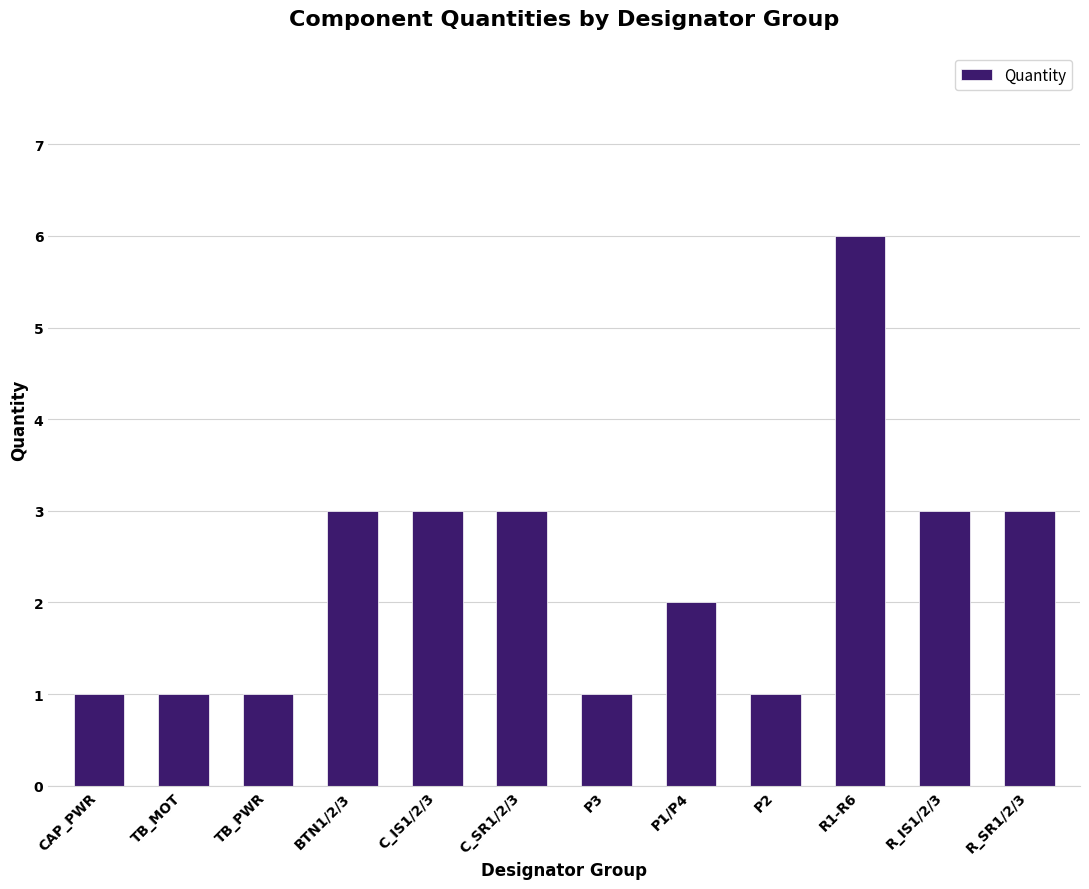

Count the number of categories in the chart.

12